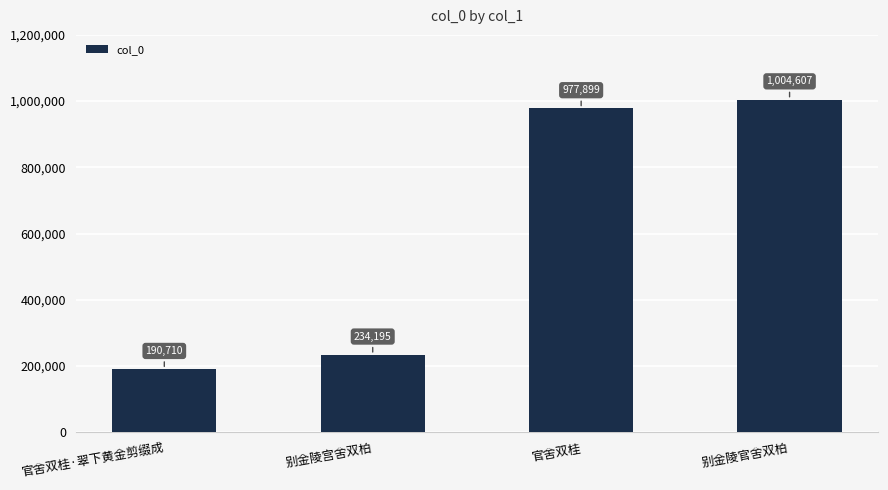

What is the greatest value displayed?

1004607